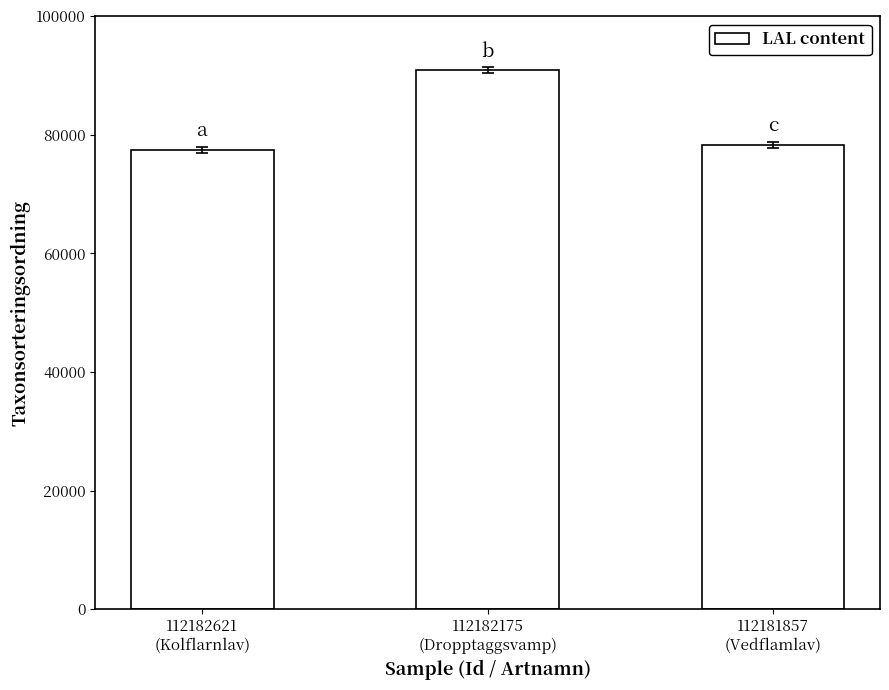

How many bars are there in total?

3